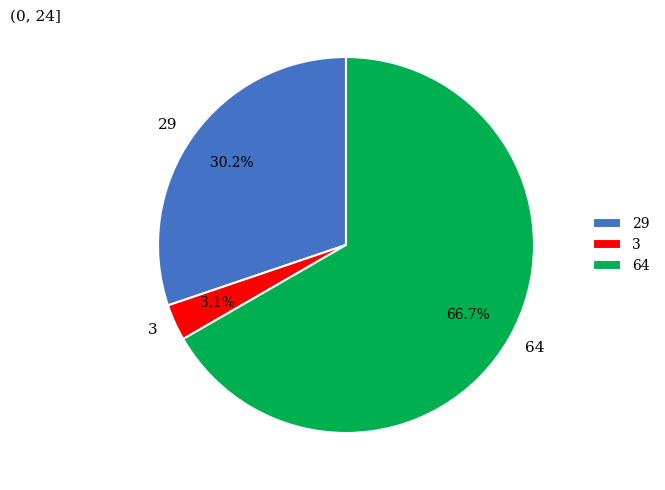

Which slice represents more than half of the pie?

64